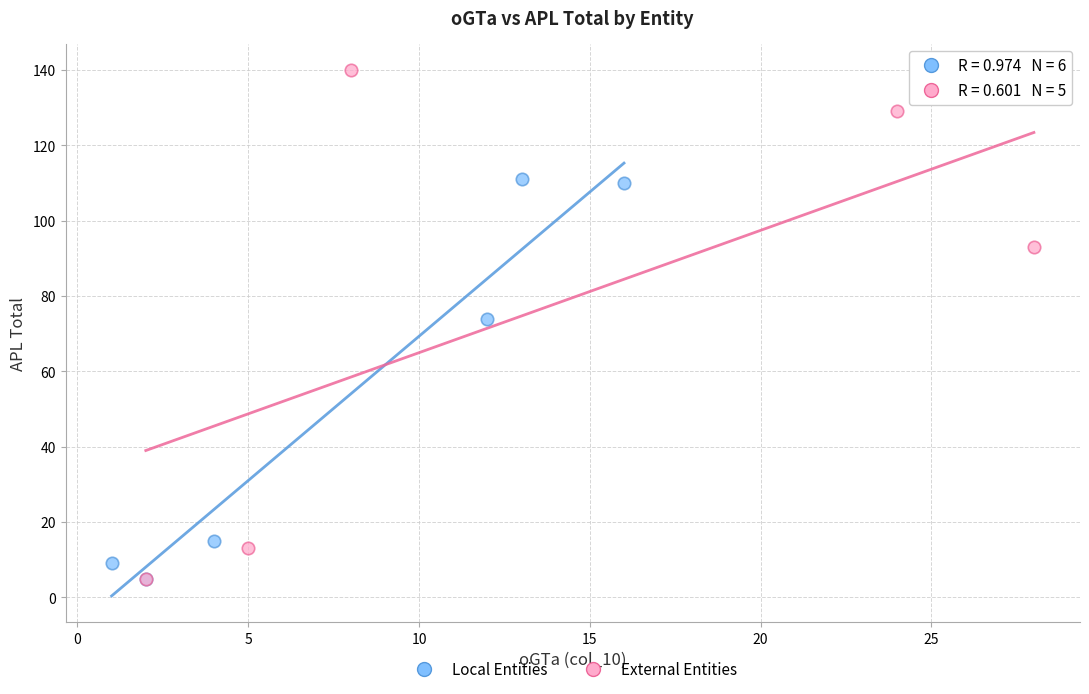

Which series has the widest spread of Y values?

External Entities